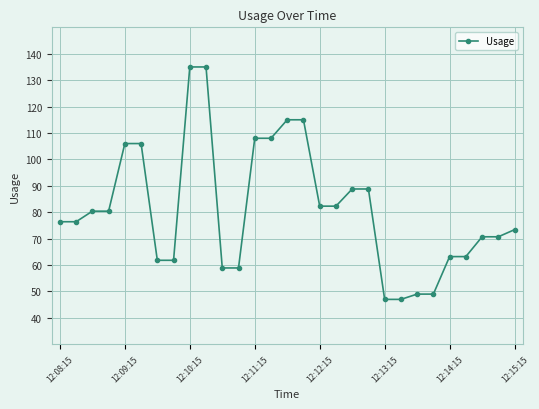

What is the sum of all values?

2358.4